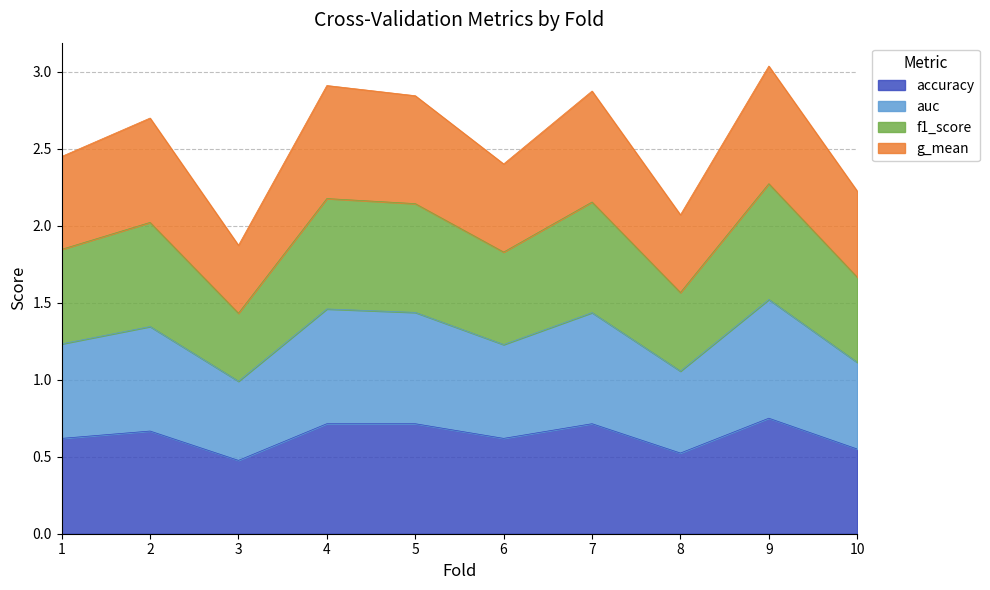

At which category is the sum across all series the highest?

9